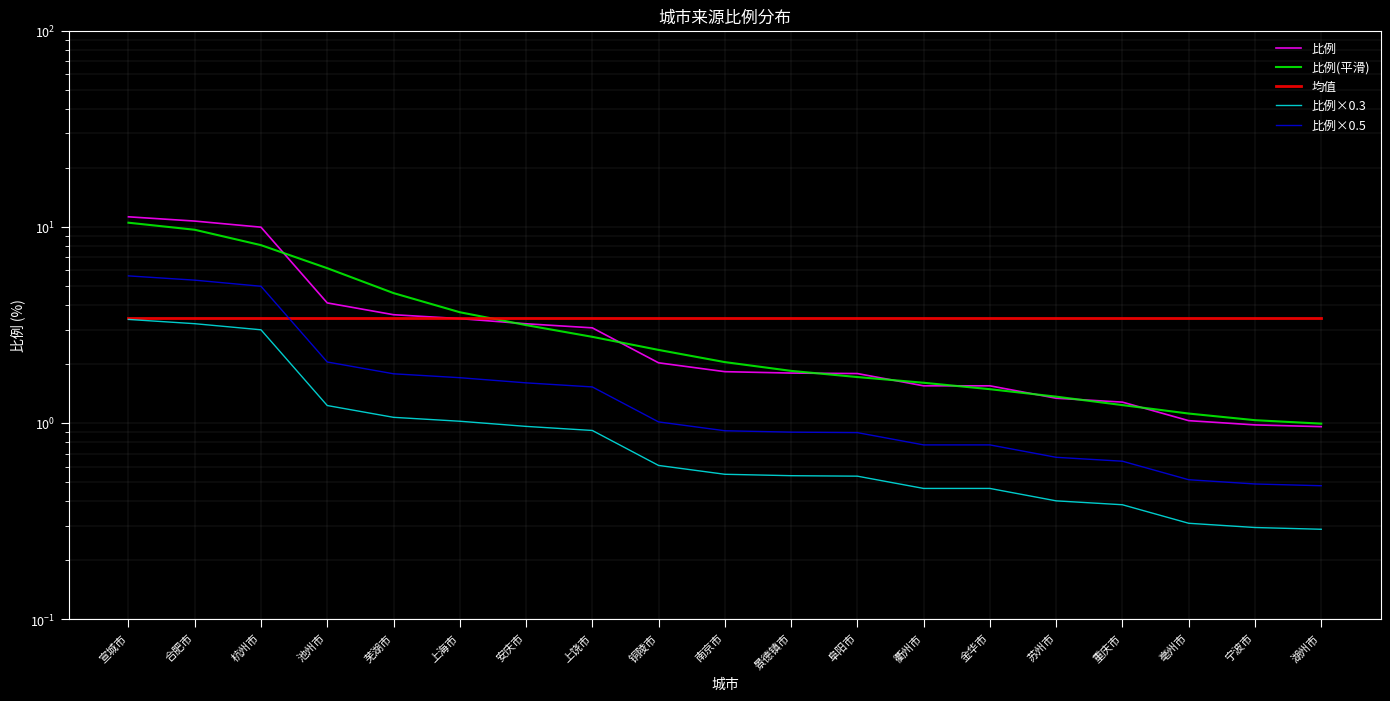

Reading left to right, list all the values displayed in this chart.

比例: 宣城市=11.3	合肥市=10.7	杭州市=10.0	池州市=4.1	芜湖市=3.6	上海市=3.4	安庆市=3.2	上饶市=3.1	铜陵市=2.0	南京市=1.8	景德镇市=1.8	阜阳市=1.8	衢州市=1.6	金华市=1.6	苏州市=1.3	重庆市=1.3	亳州市=1.0	宁波市=1.0	湖州市=1.0
比例(平滑): 宣城市=10.5	合肥市=9.7	杭州市=8.1	池州市=6.2	芜湖市=4.6	上海市=3.7	安庆市=3.2	上饶市=2.8	铜陵市=2.4	南京市=2.0	景德镇市=1.8	阜阳市=1.7	衢州市=1.6	金华市=1.5	苏州市=1.4	重庆市=1.2	亳州市=1.1	宁波市=1.0	湖州市=1.0
均值: 宣城市=3.4	合肥市=3.4	杭州市=3.4	池州市=3.4	芜湖市=3.4	上海市=3.4	安庆市=3.4	上饶市=3.4	铜陵市=3.4	南京市=3.4	景德镇市=3.4	阜阳市=3.4	衢州市=3.4	金华市=3.4	苏州市=3.4	重庆市=3.4	亳州市=3.4	宁波市=3.4	湖州市=3.4
比例×0.3: 宣城市=3.4	合肥市=3.2	杭州市=3.0	池州市=1.2	芜湖市=1.1	上海市=1.0	安庆市=1.0	上饶市=0.9	铜陵市=0.6	南京市=0.5	景德镇市=0.5	阜阳市=0.5	衢州市=0.5	金华市=0.5	苏州市=0.4	重庆市=0.4	亳州市=0.3	宁波市=0.3	湖州市=0.3
比例×0.5: 宣城市=5.6	合肥市=5.4	杭州市=5.0	池州市=2.0	芜湖市=1.8	上海市=1.7	安庆市=1.6	上饶市=1.5	铜陵市=1.0	南京市=0.9	景德镇市=0.9	阜阳市=0.9	衢州市=0.8	金华市=0.8	苏州市=0.7	重庆市=0.6	亳州市=0.5	宁波市=0.5	湖州市=0.5